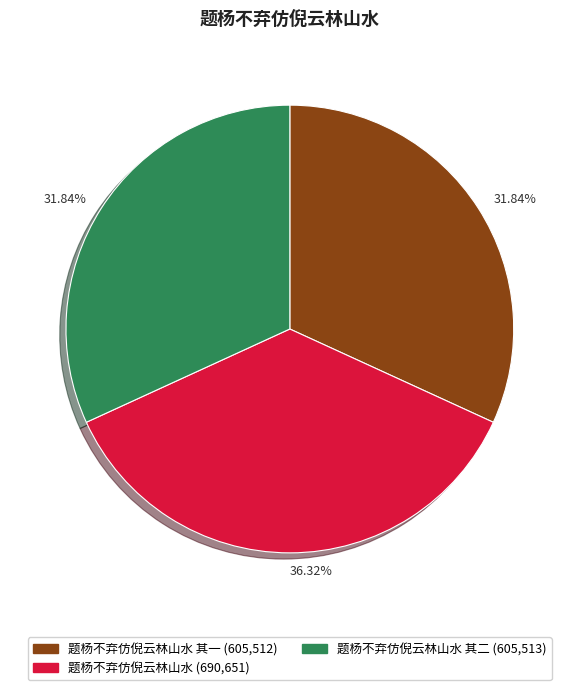

Is there any slice that represents more than half of the pie?

No